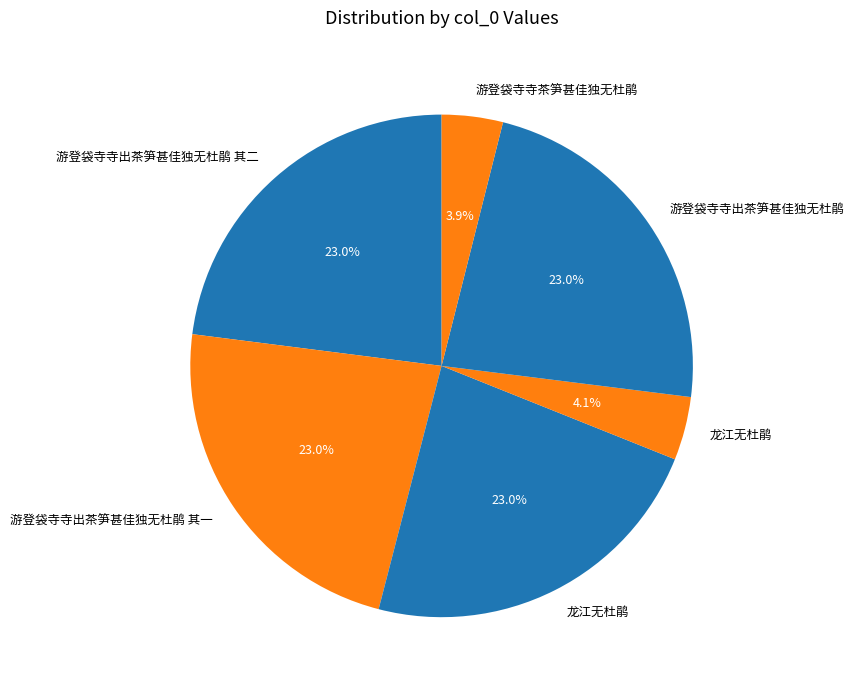

Rank the categories by value from highest to lowest.

游登袋寺寺出茶笋甚佳独无杜鹃, 游登袋寺寺出茶笋甚佳独无杜鹃 其二, 游登袋寺寺出茶笋甚佳独无杜鹃 其一, 龙江无杜鹃, 龙江无杜鹃, 游登袋寺寺茶笋甚佳独无杜鹃